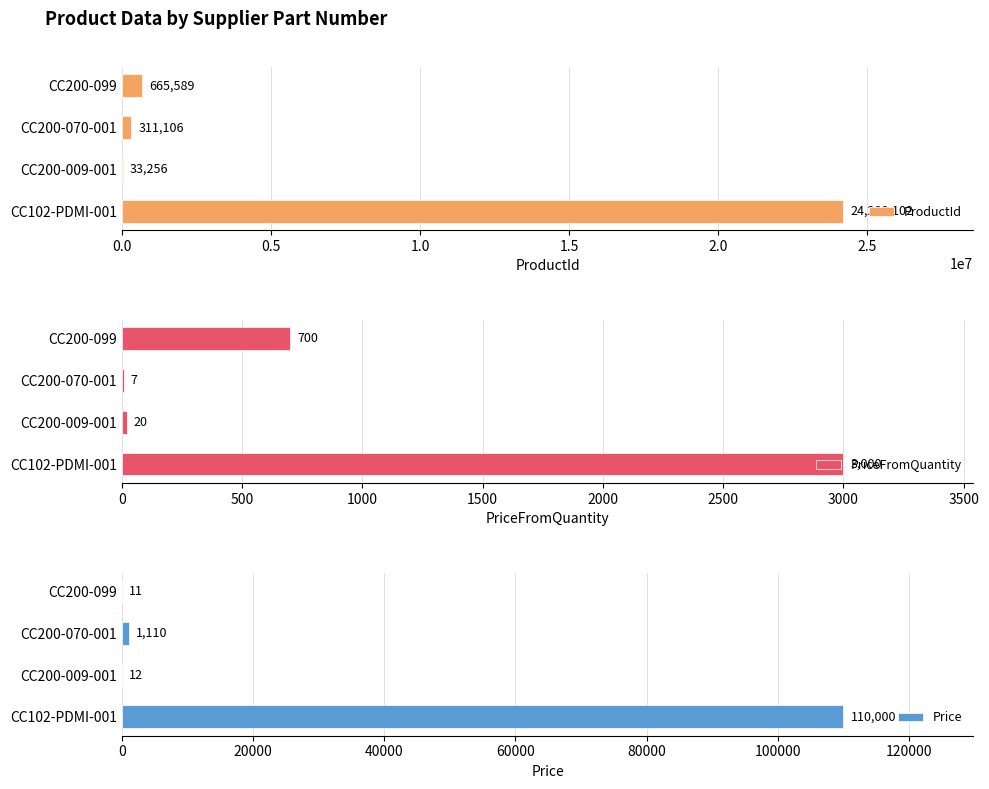

What are all the series names shown in the legend?

ProductId, PriceFromQuantity, Price